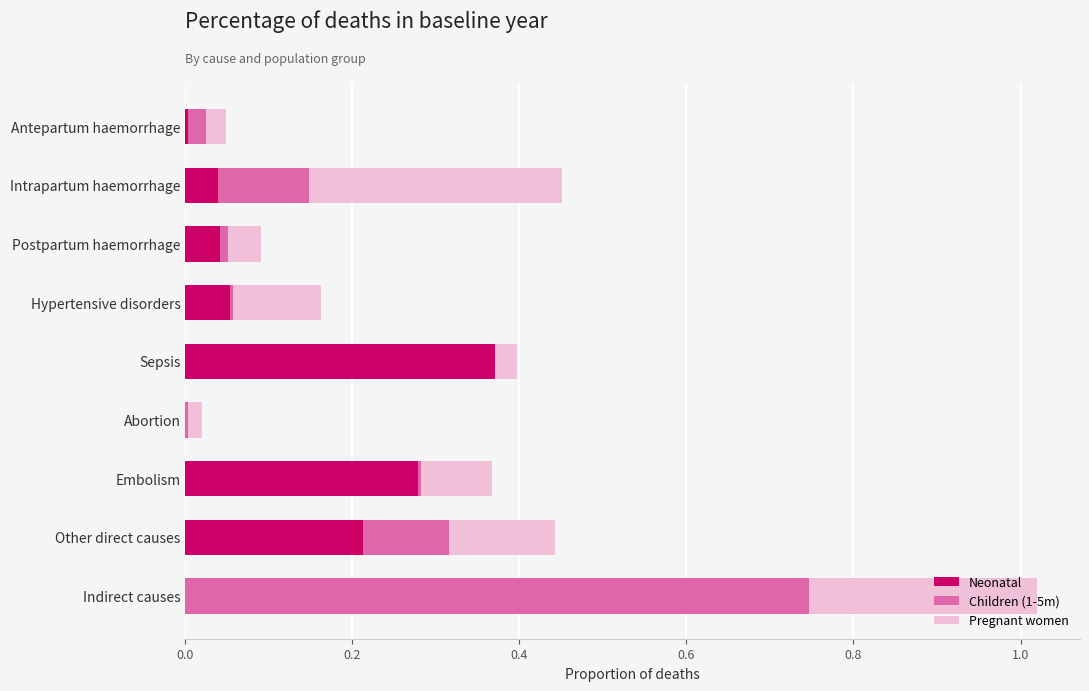

The value of Neonatal at Embolism is 0.3. True or false?

True